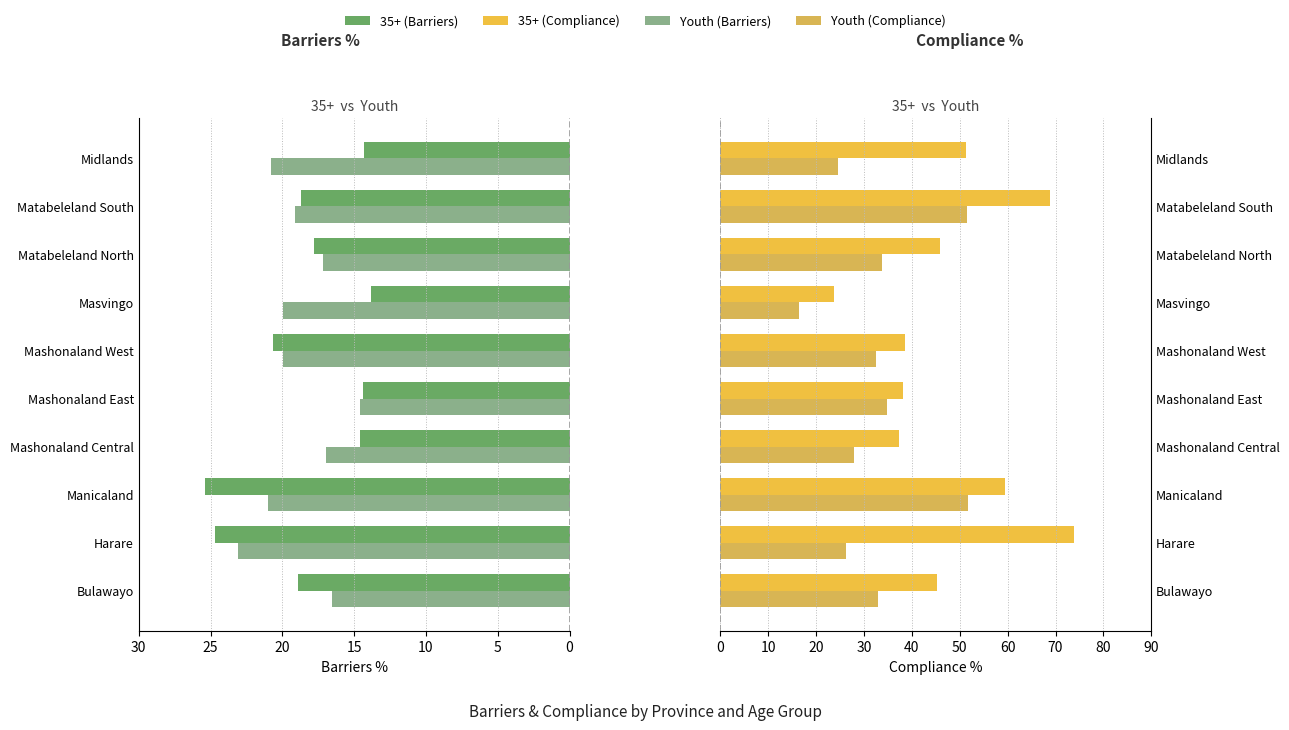

What is the change in value from Mashonaland East to Midlands?

-10.2